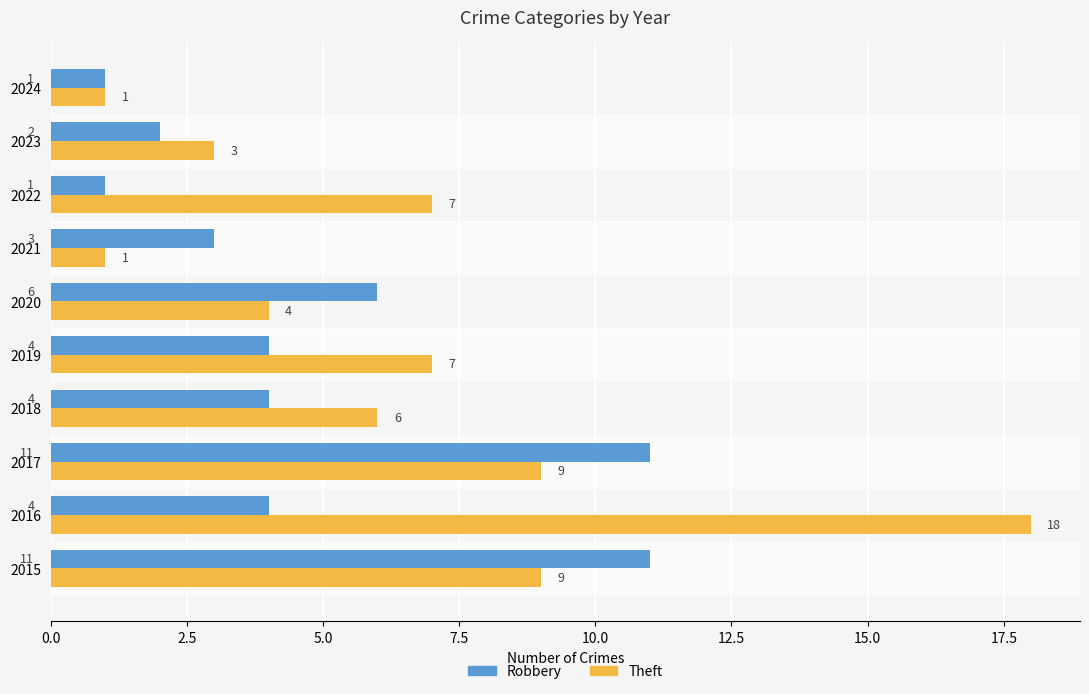

At which category does the chart reach its peak across all series?

2016